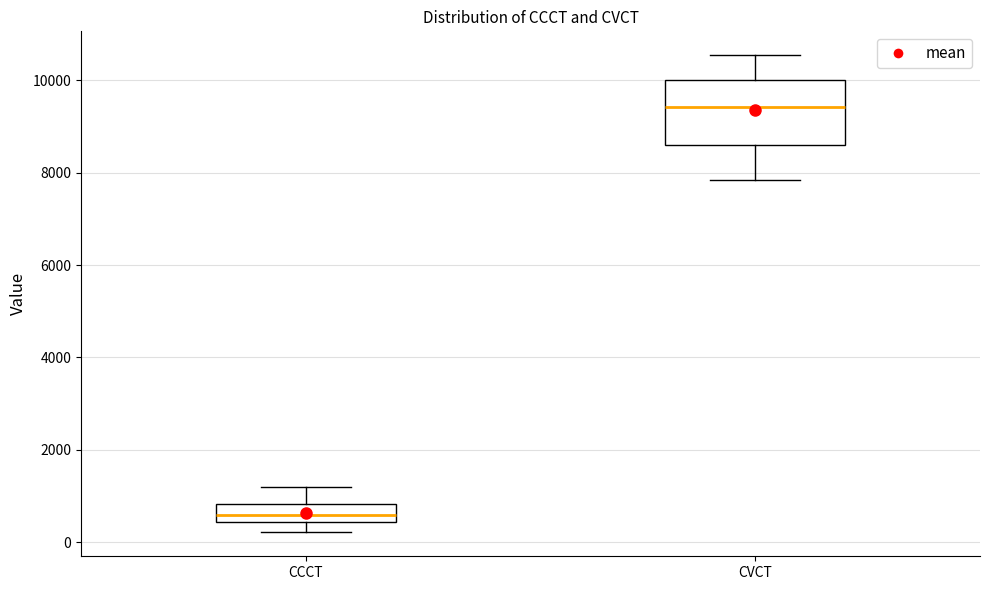

Which box's median line is the highest?

CVCT